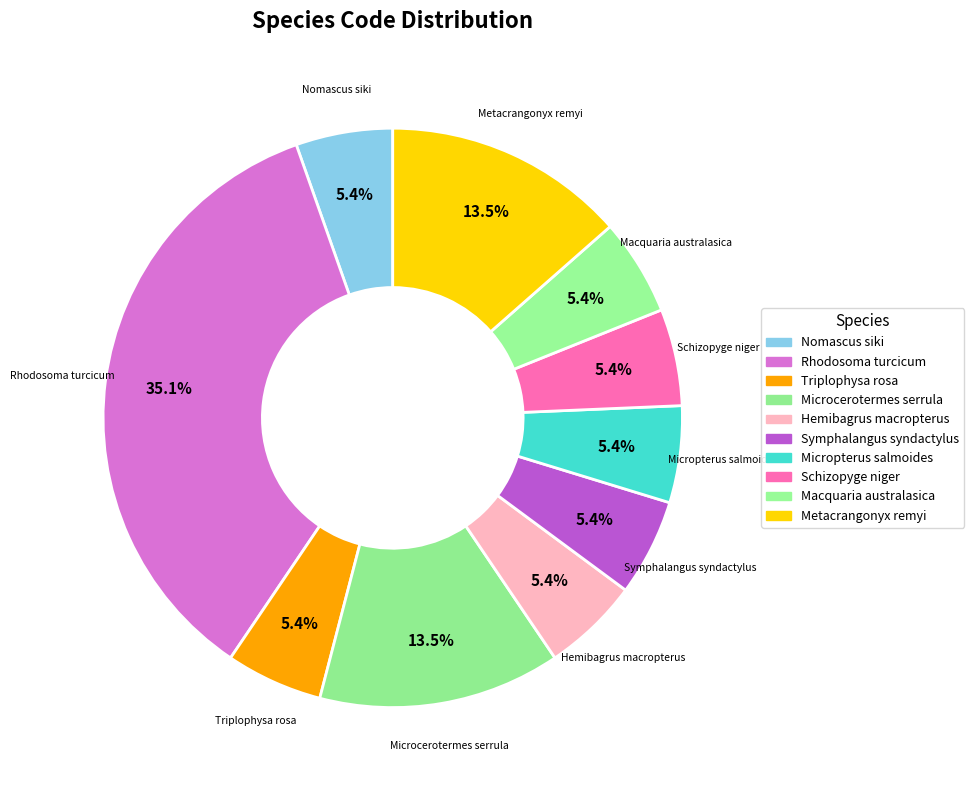

Which slice is the largest?

Rhodosoma turcicum